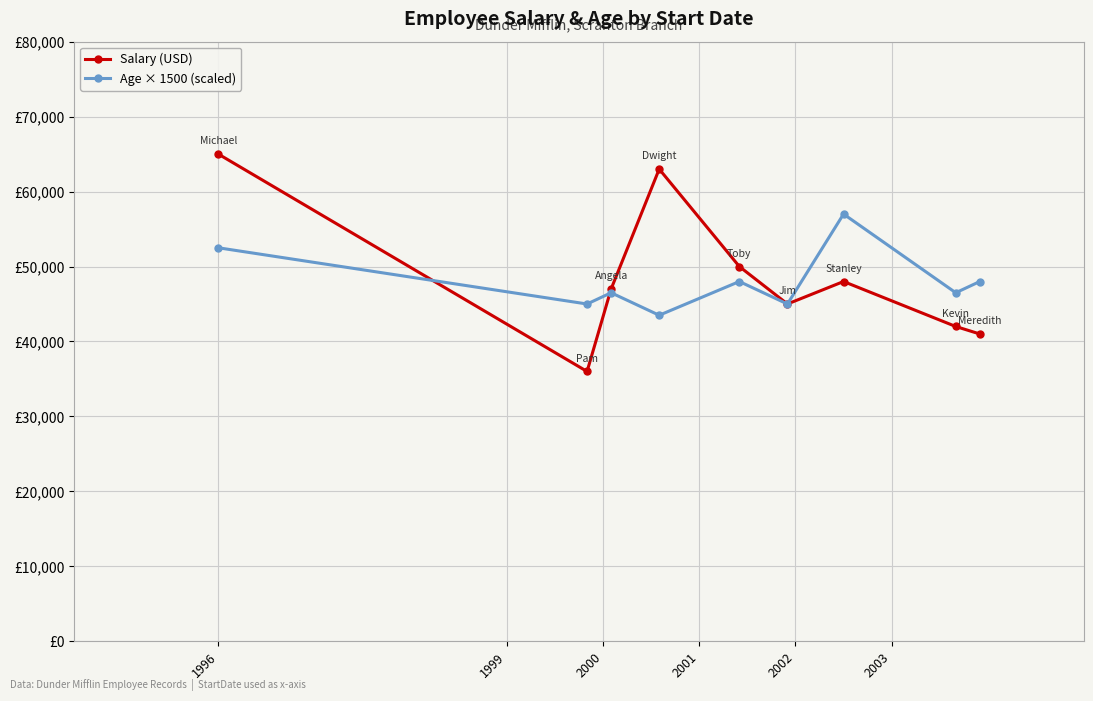

At which category does Salary (USD) reach its first local peak?

2001